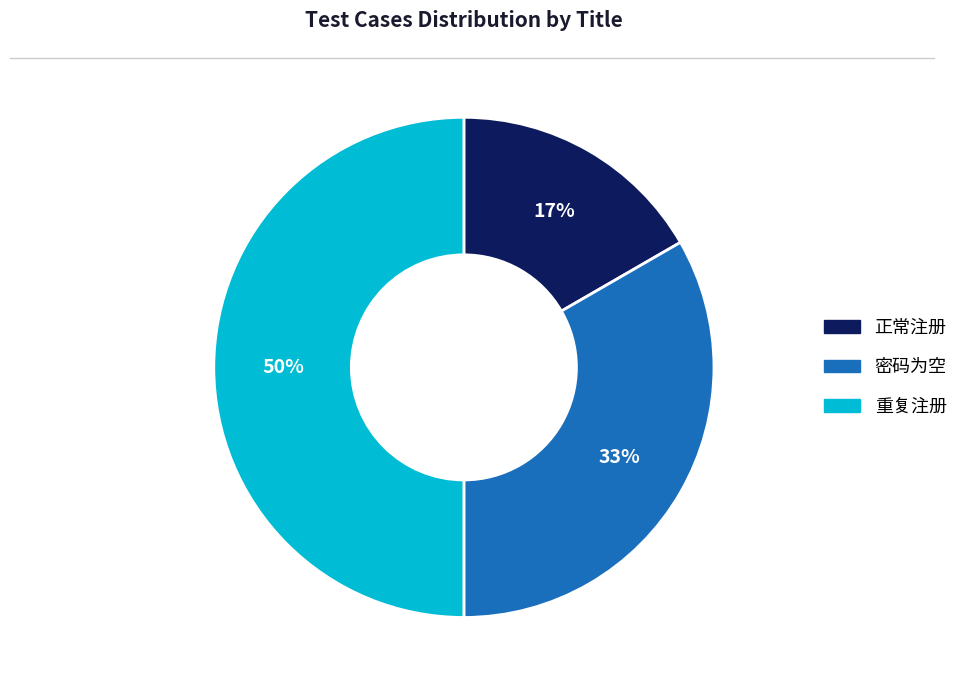

What is the smallest slice in the pie chart?

正常注册